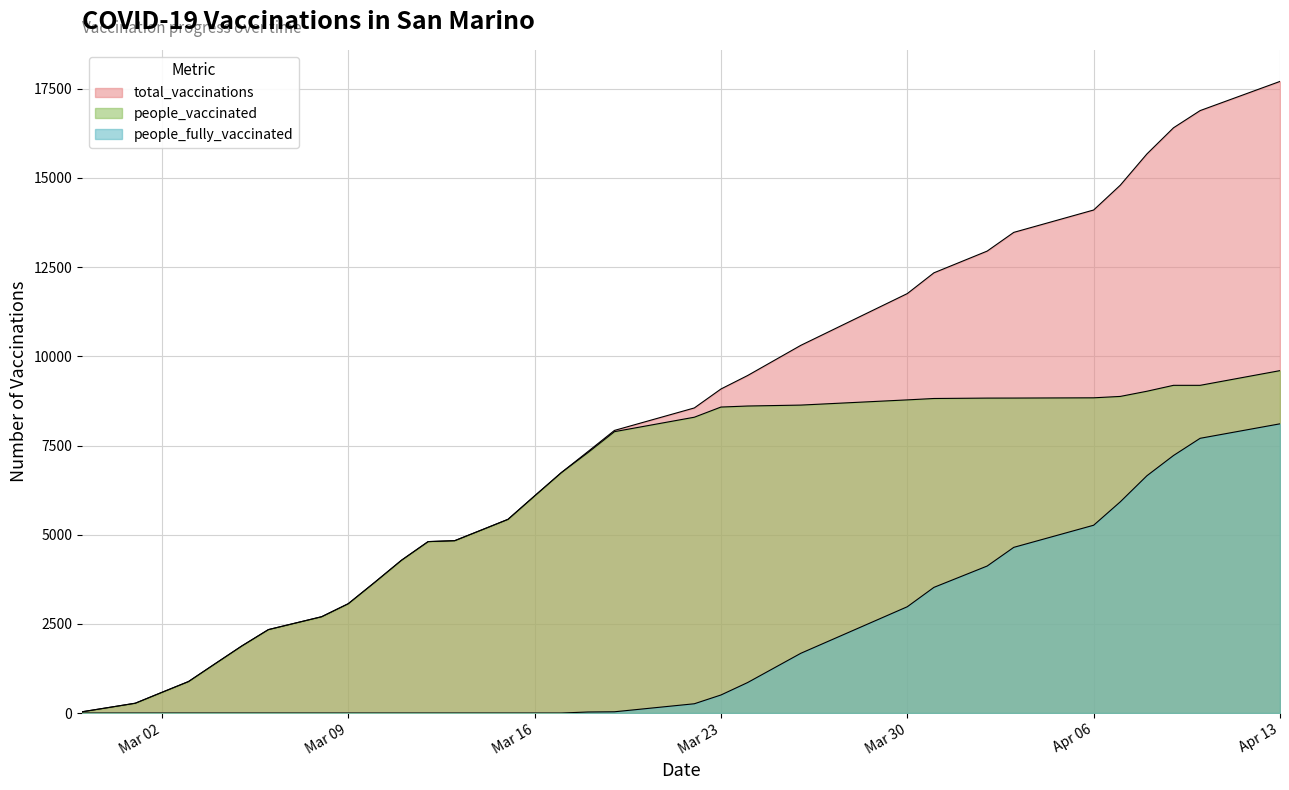

What are all the series names shown in the legend?

total_vaccinations, people_vaccinated, people_fully_vaccinated